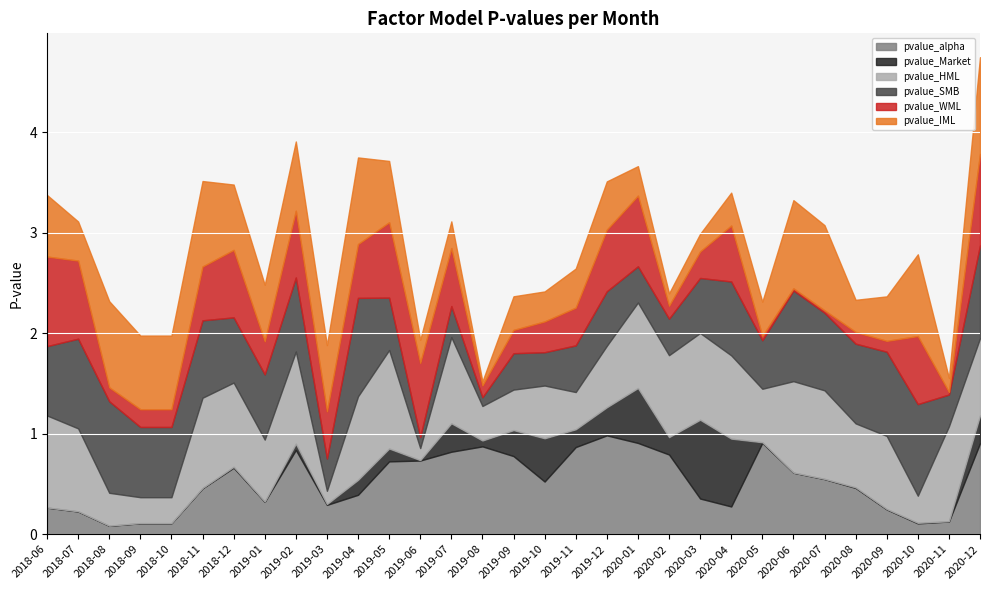

What is the approximate value of pvalue_alpha at 2019-10?

0.5